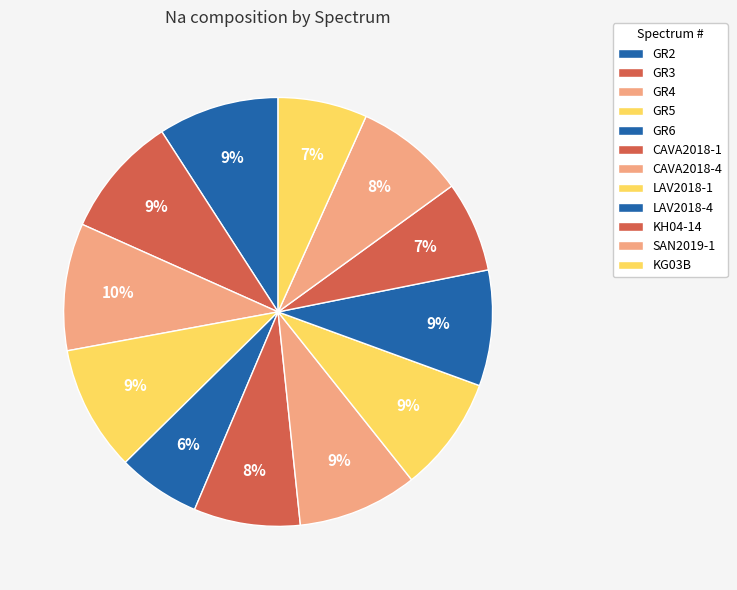

Count the number of slices in the pie.

12